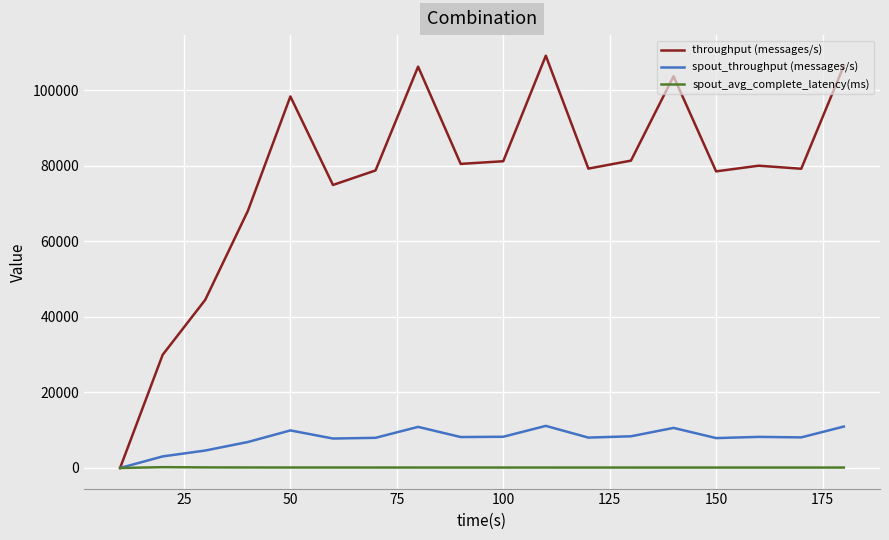

What is the sum of all spout_avg_complete_latency(ms) values?

2071.6